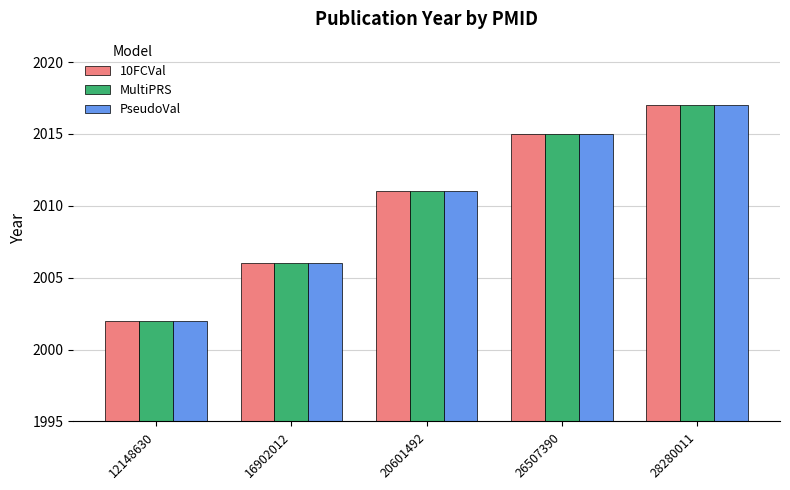

What is the value of the MultiPRS bar at the 5th from the left?

2017